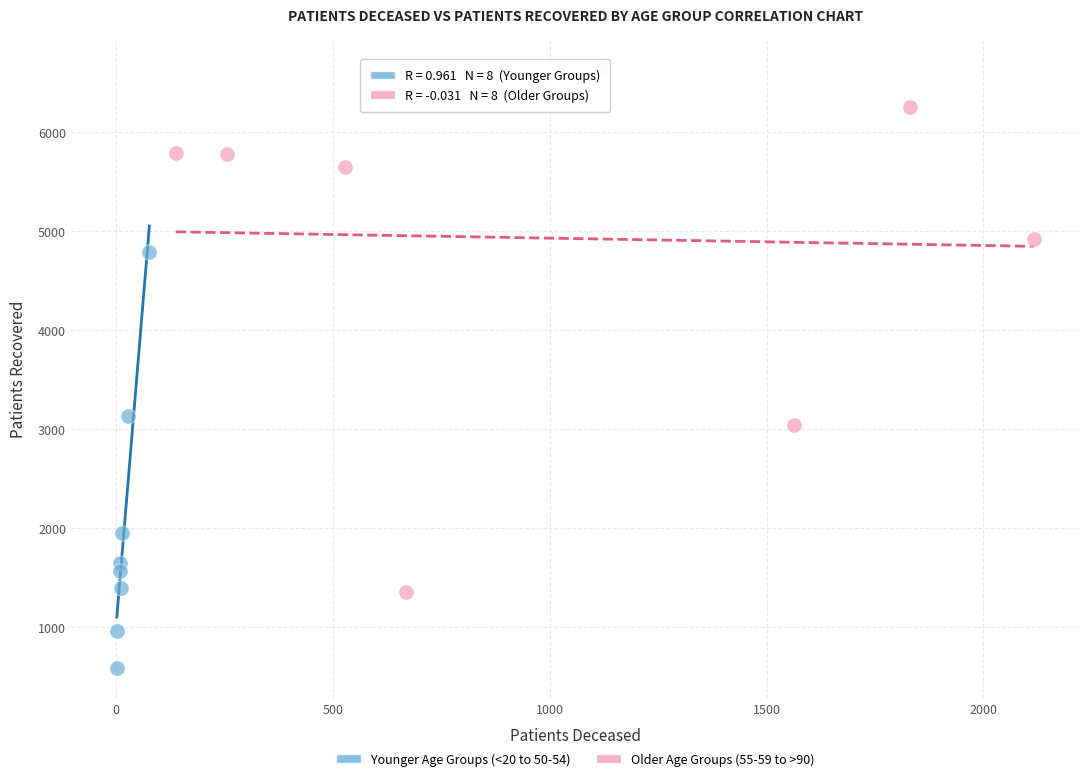

Which series has the widest spread of Y values?

Older Age Groups (55-59 to >90)